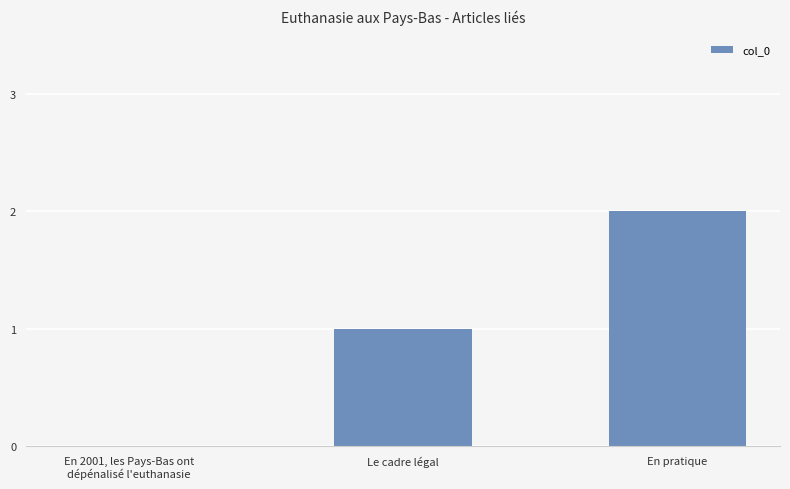

What is the difference between the values at Le cadre légal and En pratique?

1